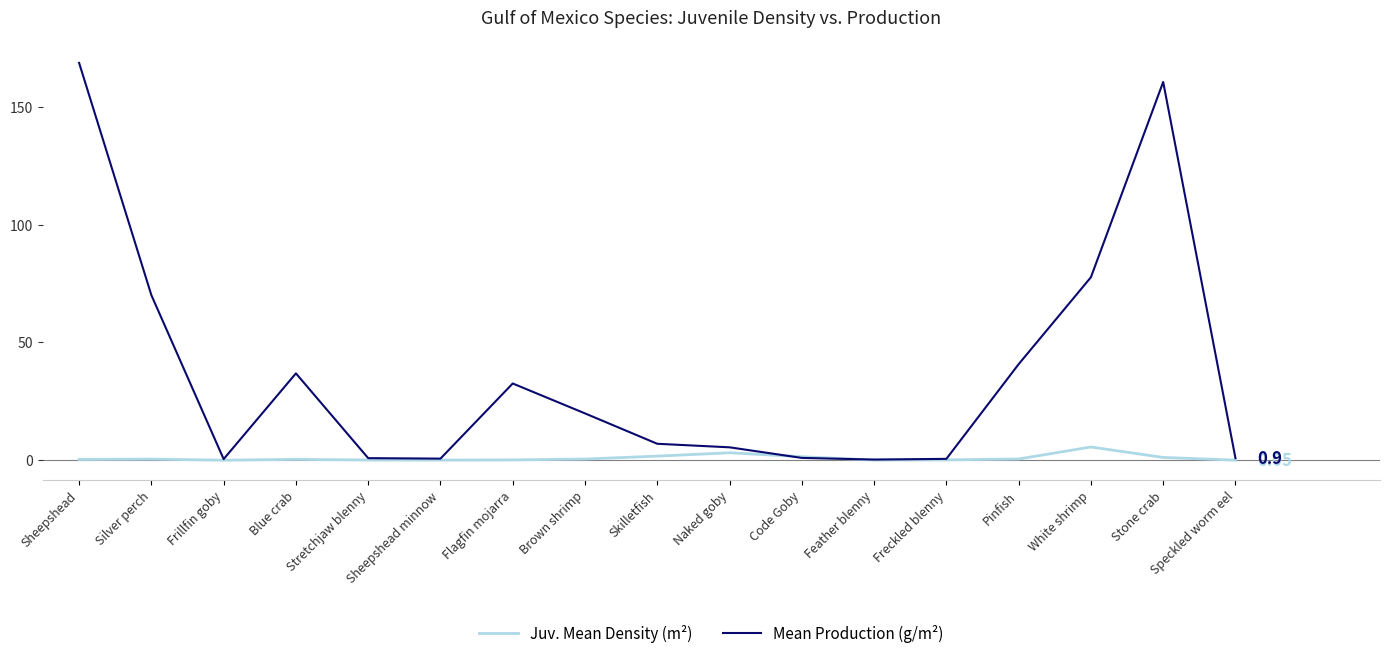

Is this an area chart (filled region under the line)?

No